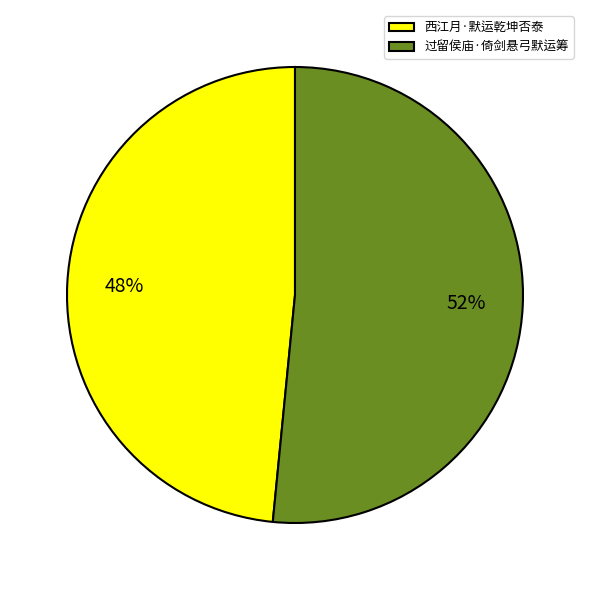

To the nearest percent, what percentage of the pie is 过留侯庙·倚剑悬弓默运筹?

52%